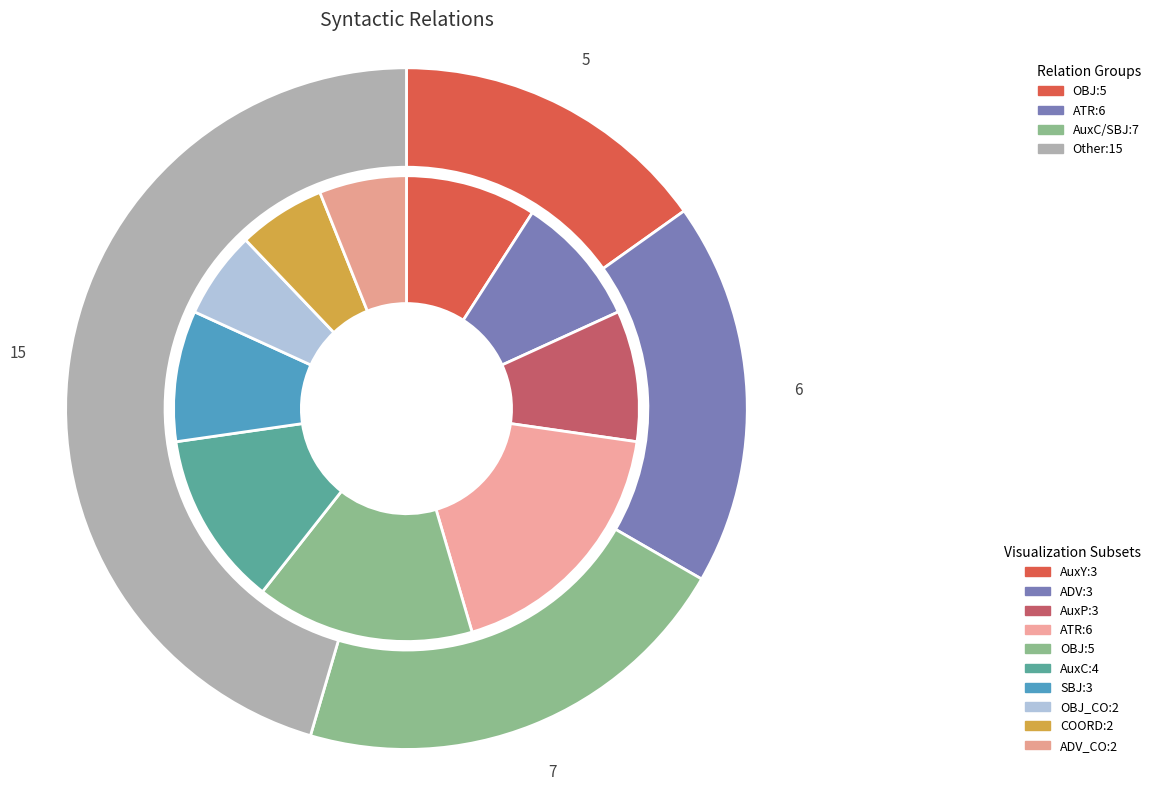

To the nearest percent, what is the average slice percentage?

10%